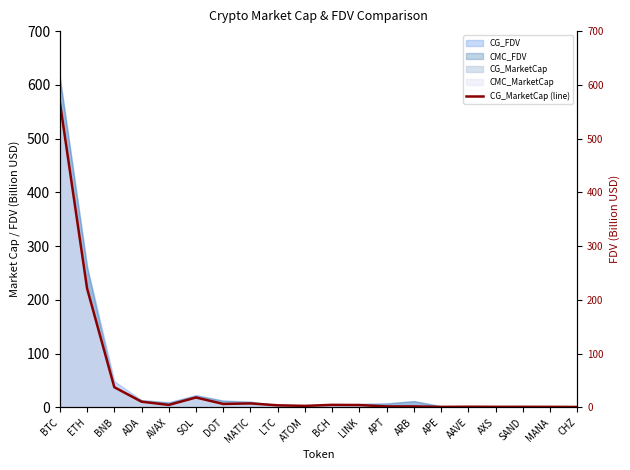

What is the value of the 12th point from the left?

4.0